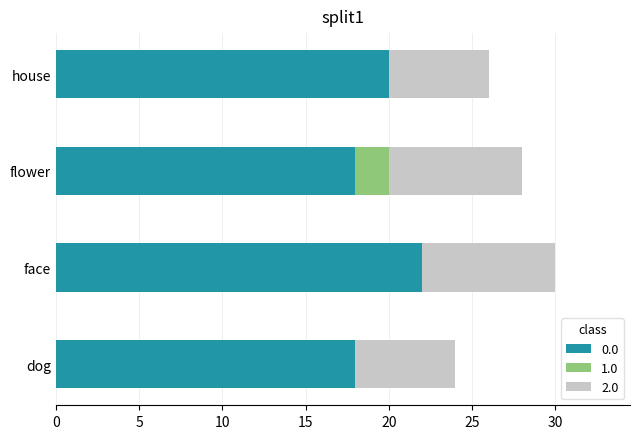

What is the total value across all series at flower?

28